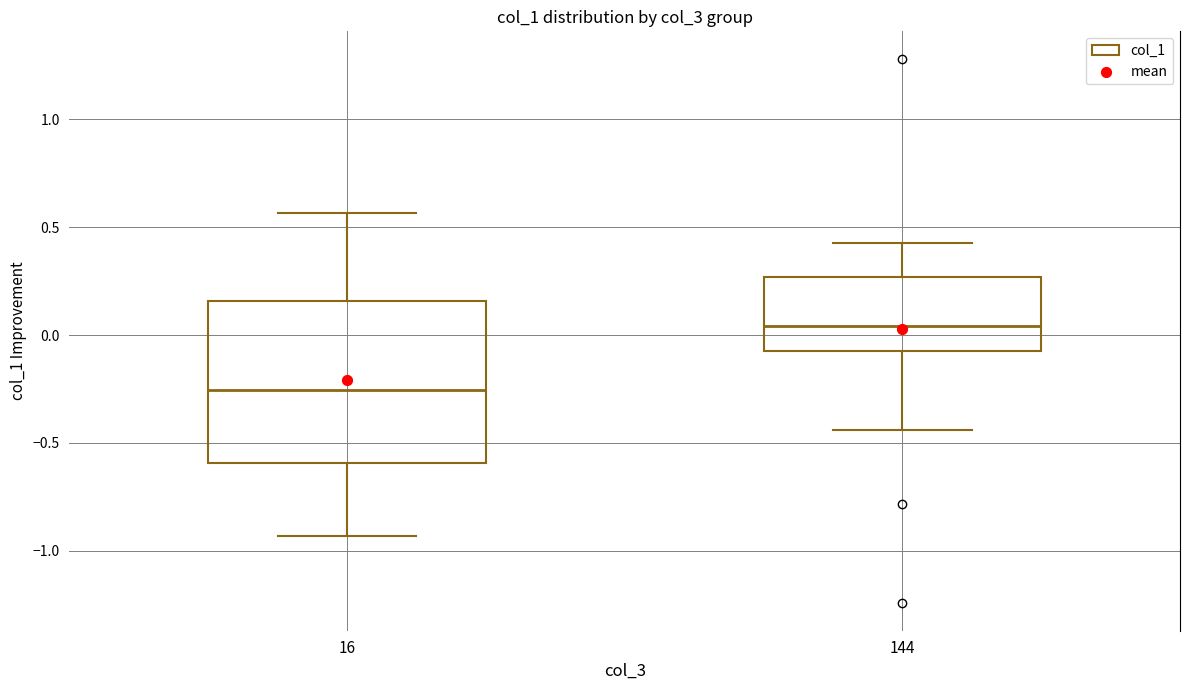

Where does the lower whisker of the box at x = 16 end on the y-axis? The values are not printed on the chart, so give them approximately, as read against the axis.

-0.95